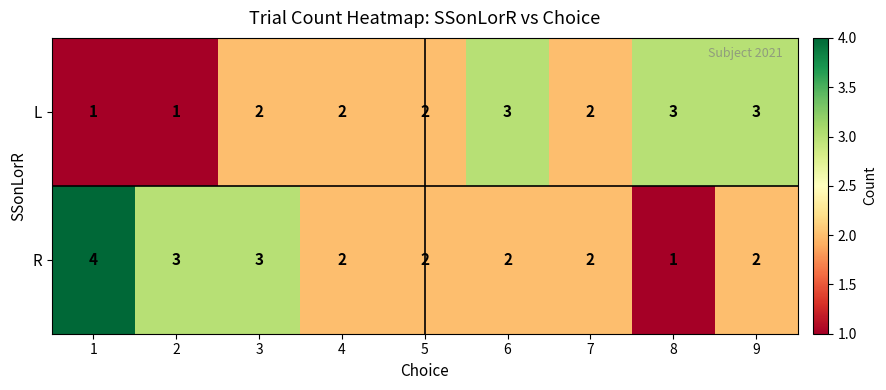

Is it true that L equals 1 at 1?

True